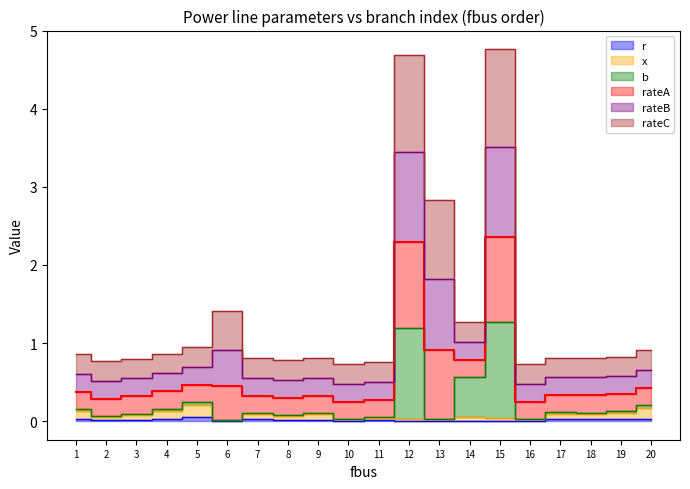

At which category is the sum across all series the highest?

15